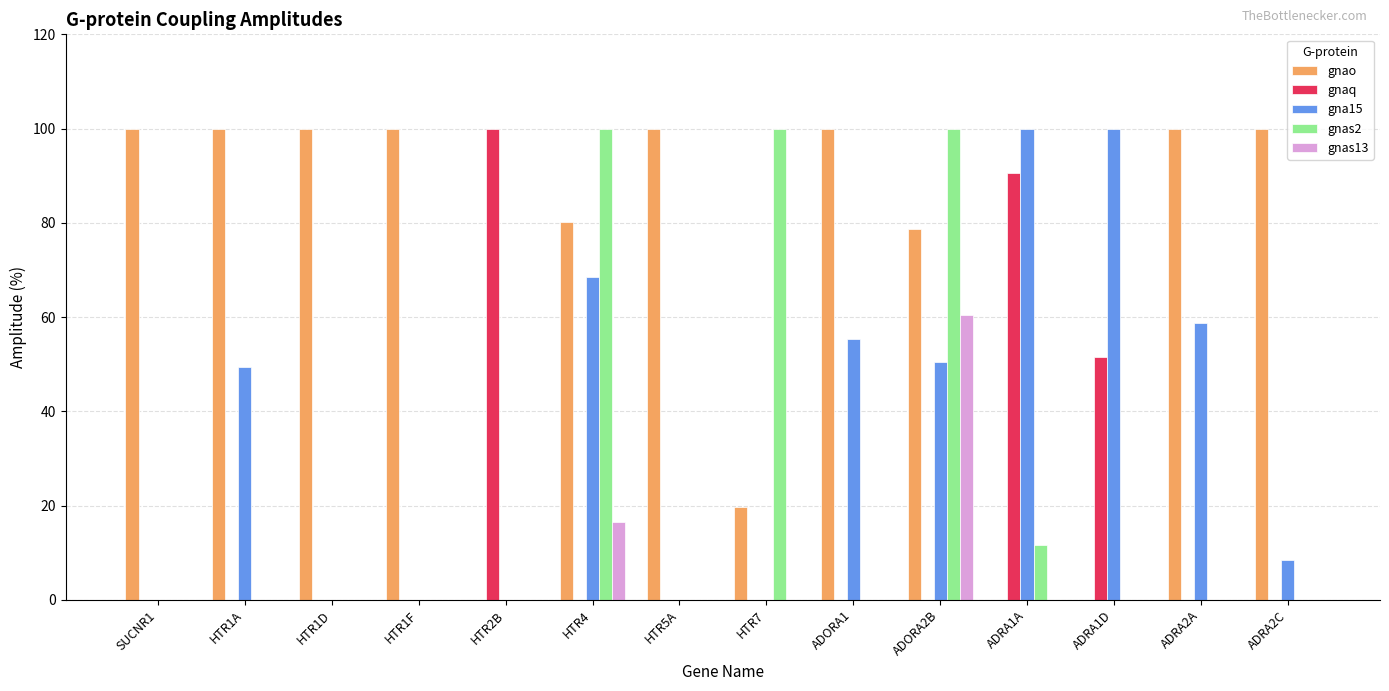

Which series has the largest total across all categories?

gnao